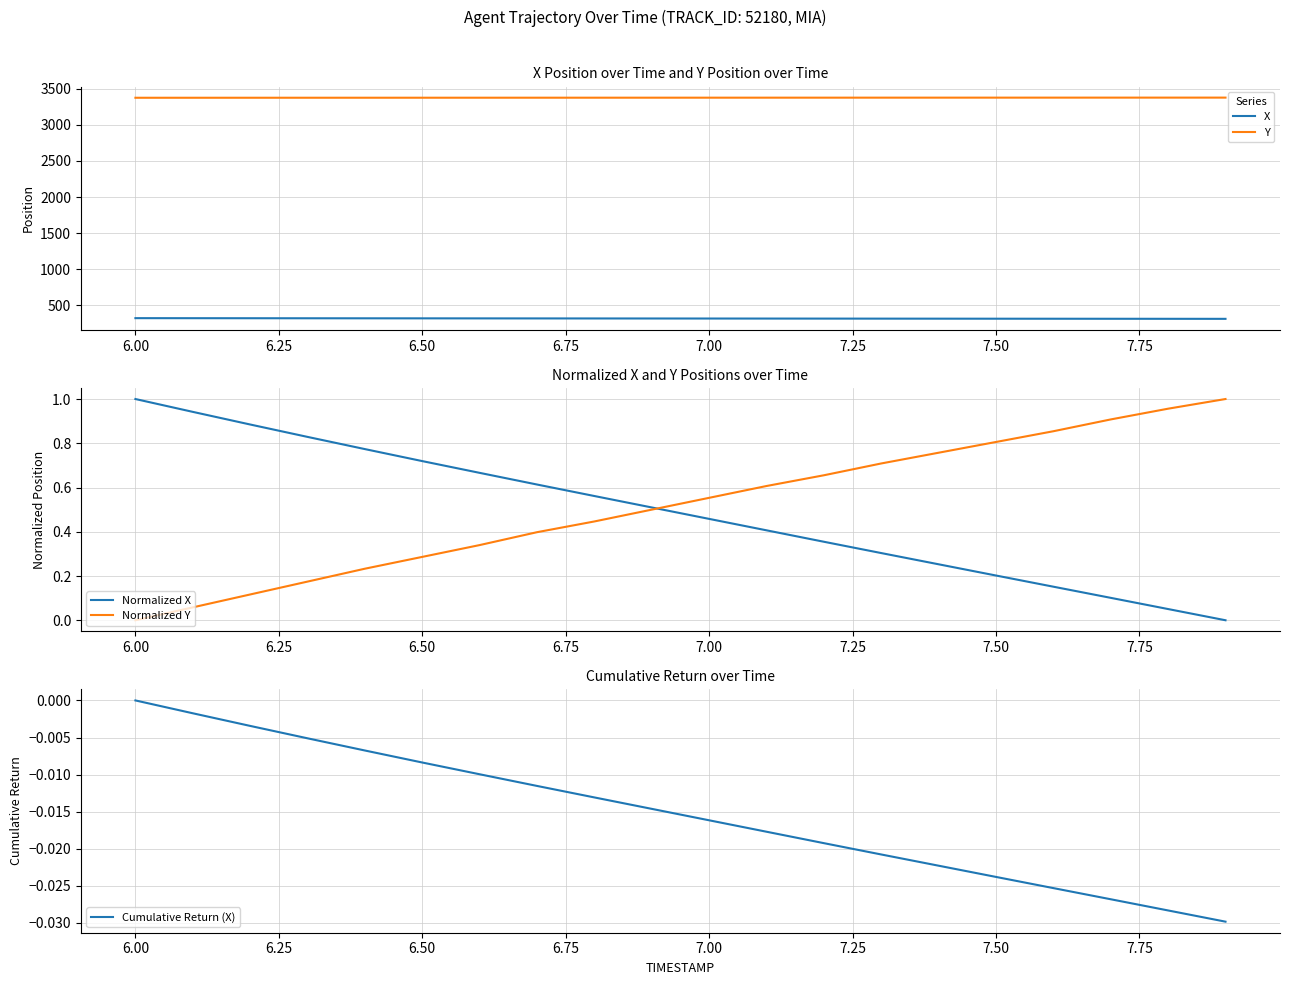

What are all the series names shown in the legend?

X, Y, Normalized X, Normalized Y, Cumulative Return (X)